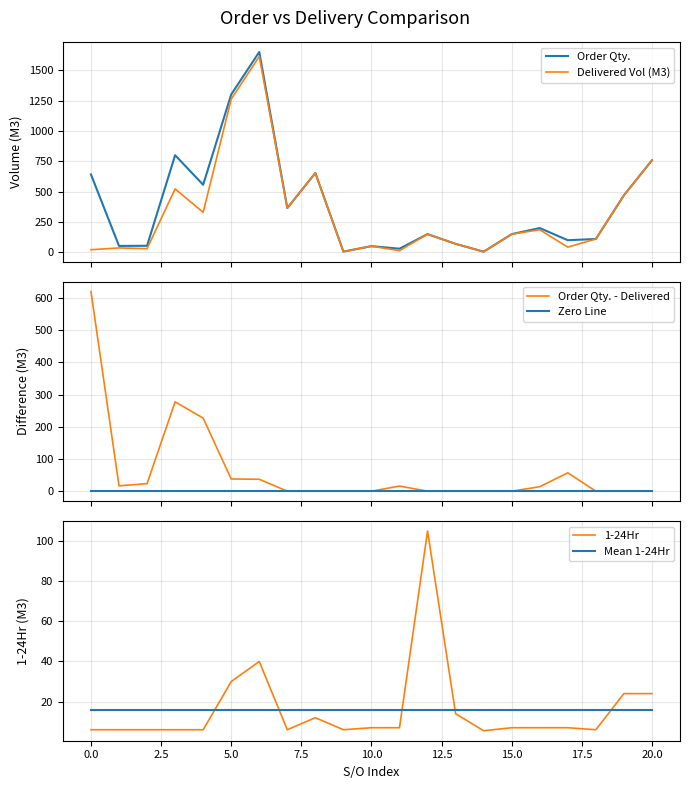

Which series has the largest total across all categories?

Order Qty.